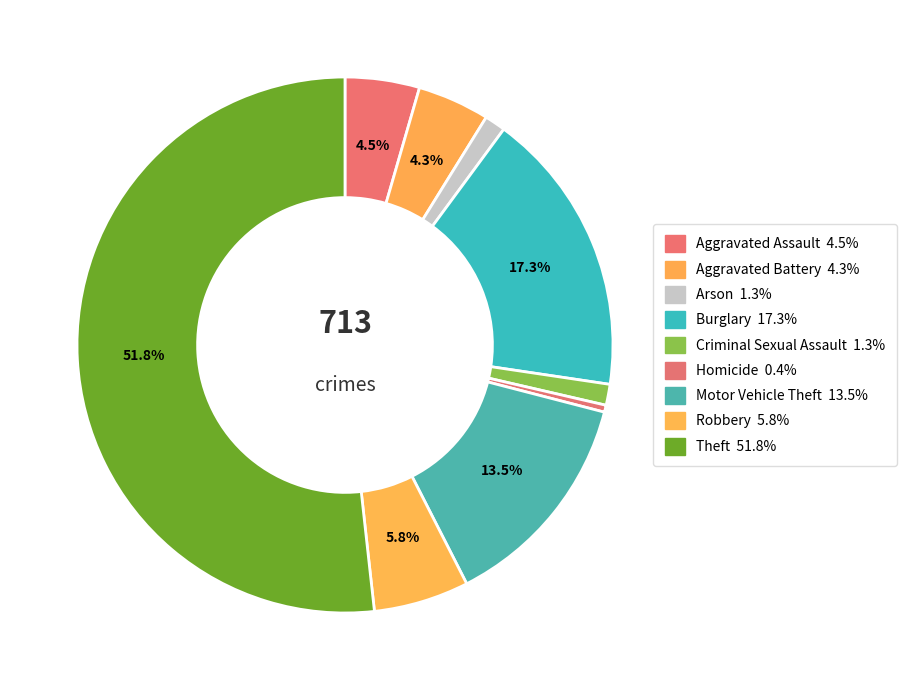

Count the number of slices in the pie.

9